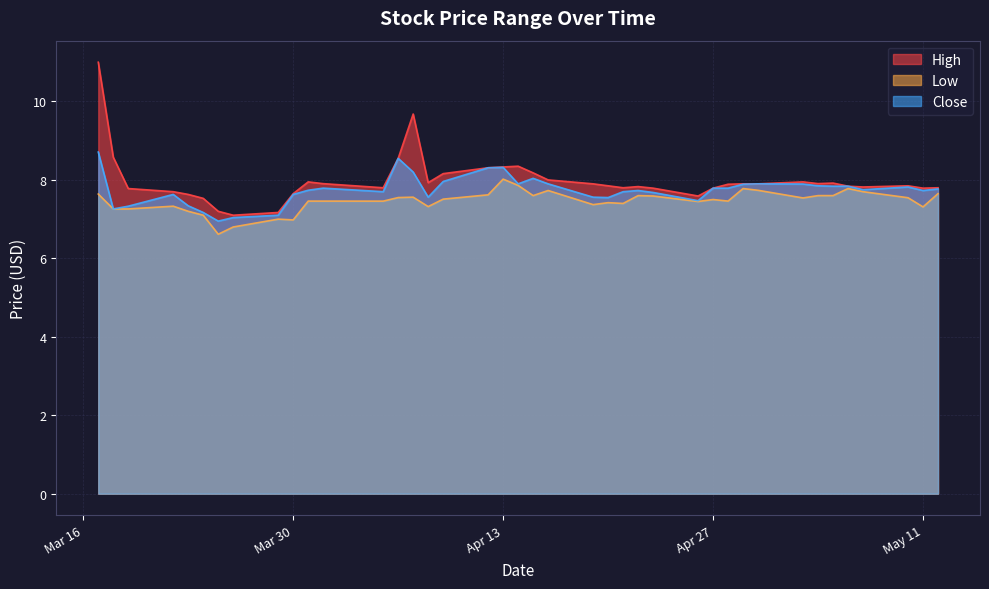

Which series has the widest spread of values?

High